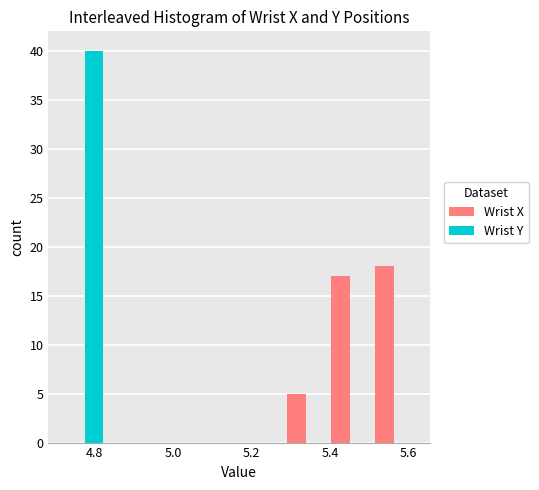

Reading left to right, transcribe this chart: for each range on the x-axis, give the height of each series' bar. Neither the bar edges nor the heights are printed on the chart, so give them approximately, as read against the axes.

4.72 to 4.84: Wrist X=0	Wrist Y=40
4.84 to 4.94: Wrist X=0	Wrist Y=0
4.94 to 5.06: Wrist X=0	Wrist Y=0
5.06 to 5.16: Wrist X=0	Wrist Y=0
5.16 to 5.28: Wrist X=0	Wrist Y=0
5.28 to 5.40: Wrist X=5	Wrist Y=0
5.40 to 5.50: Wrist X=17	Wrist Y=0
5.50 to 5.62: Wrist X=18	Wrist Y=0